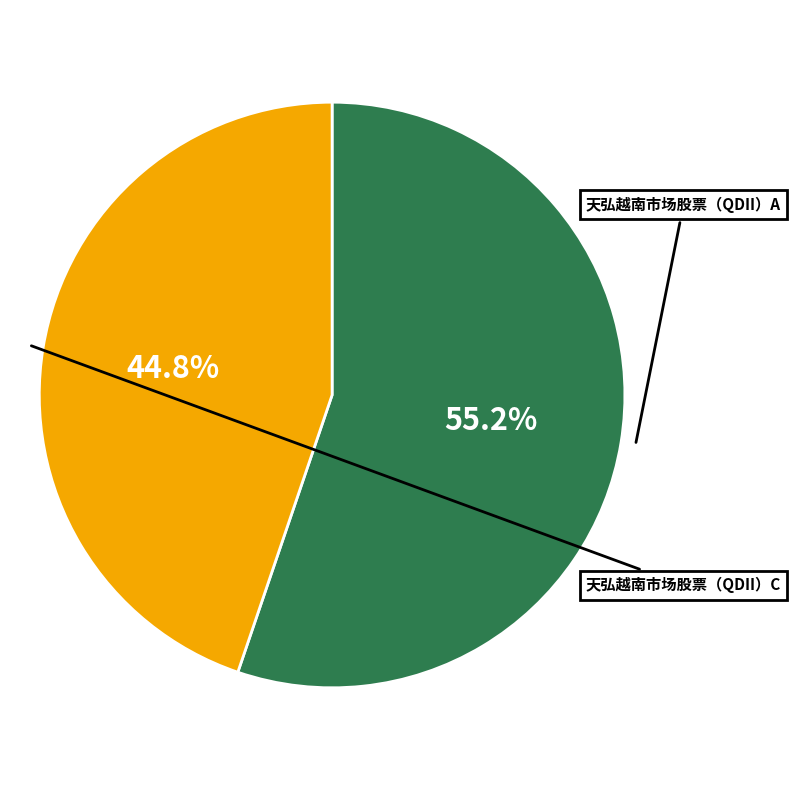

Count the number of slices in the pie.

2